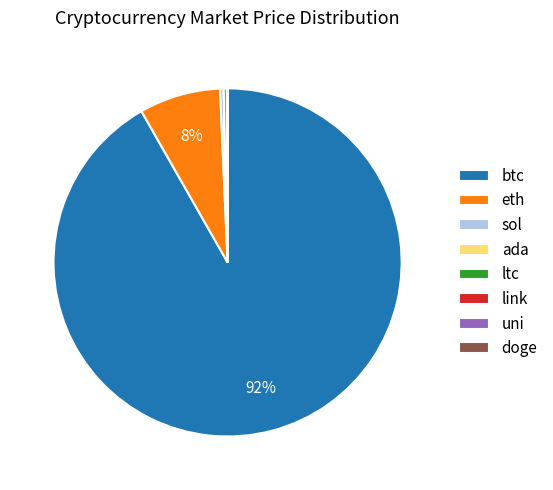

To the nearest percent, what is the difference between the largest and smallest slice percentages?

92%